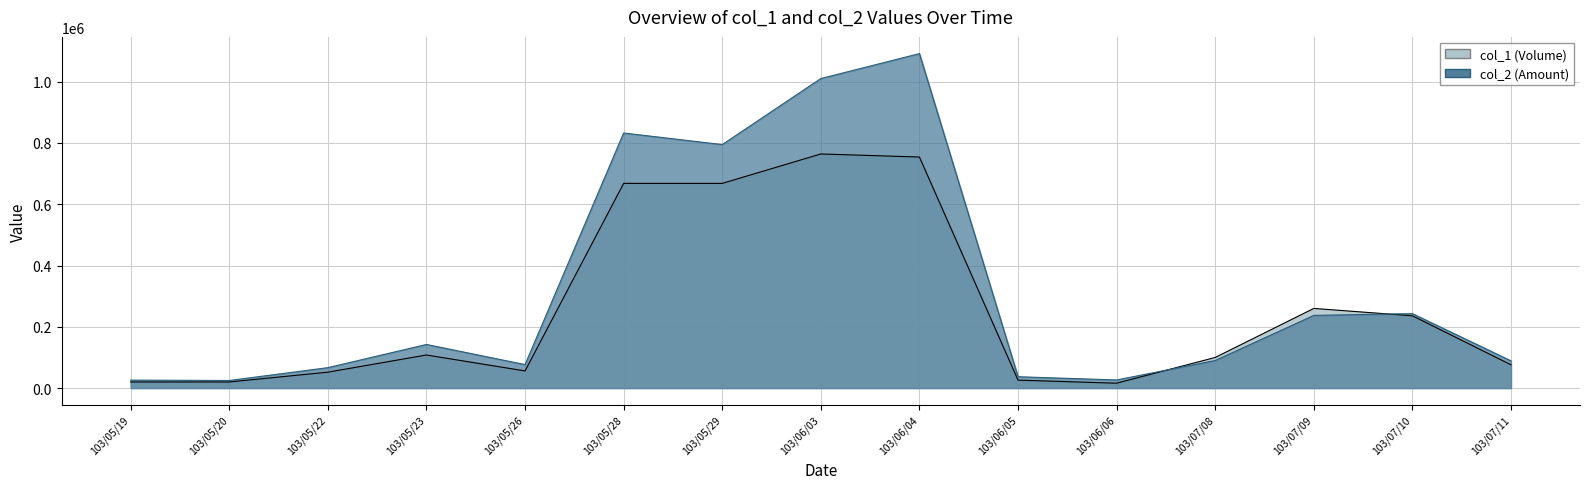

What is the approximate value of col_2 at 103/05/26?

76720